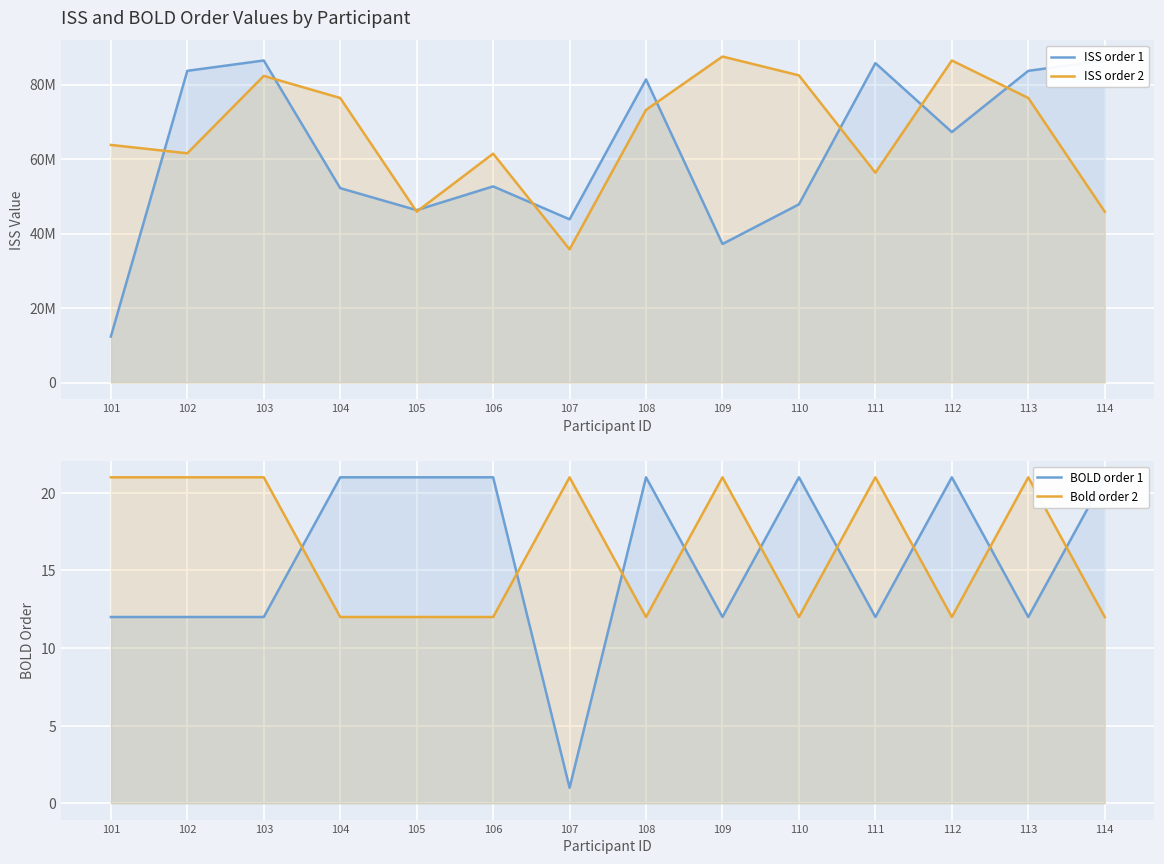

True or false: ISS order 2 and Bold order 2 intersect in this chart.

False